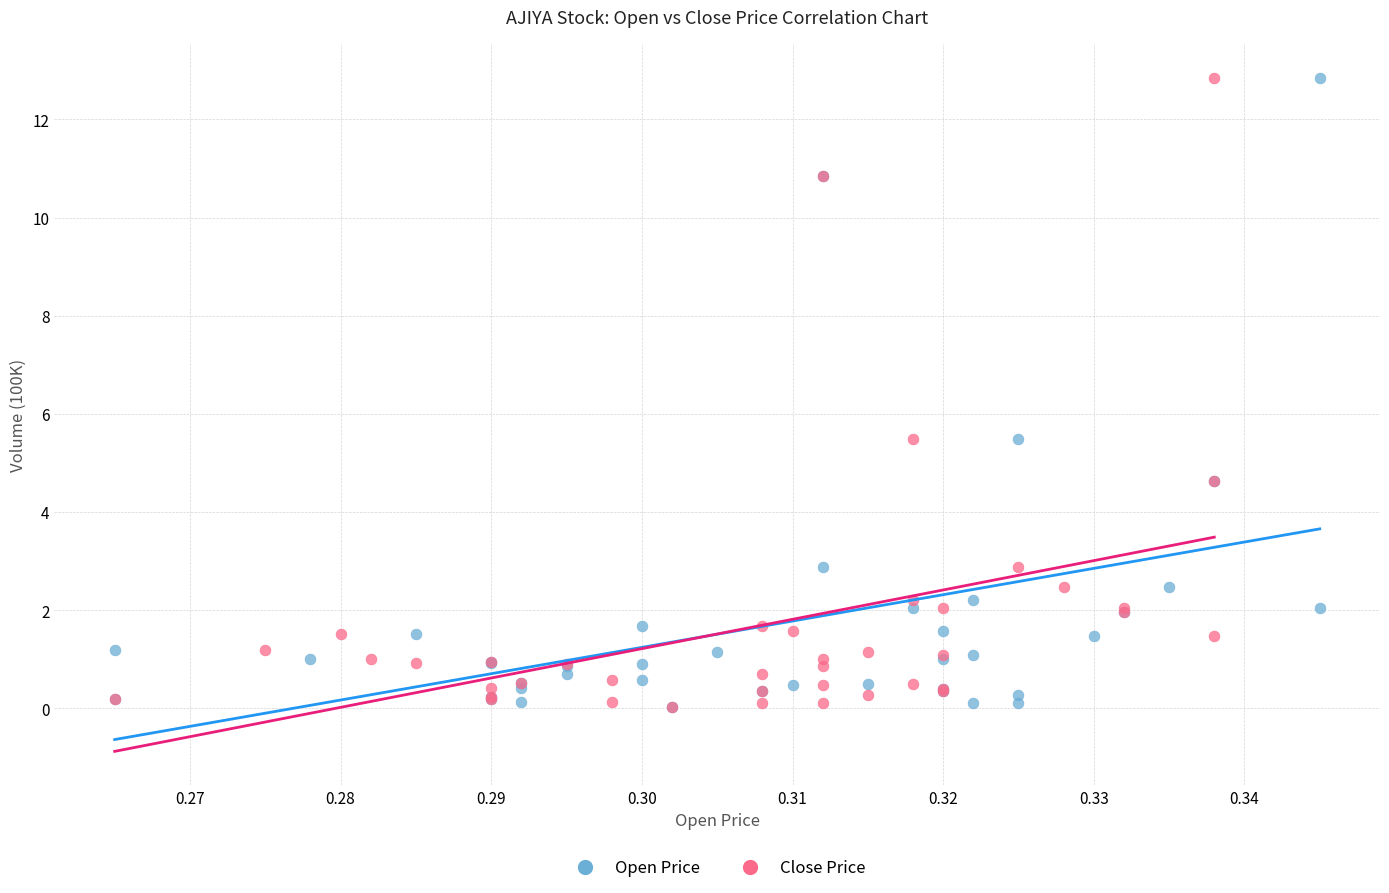

What are all the series names shown in the legend?

Open Price, Close Price